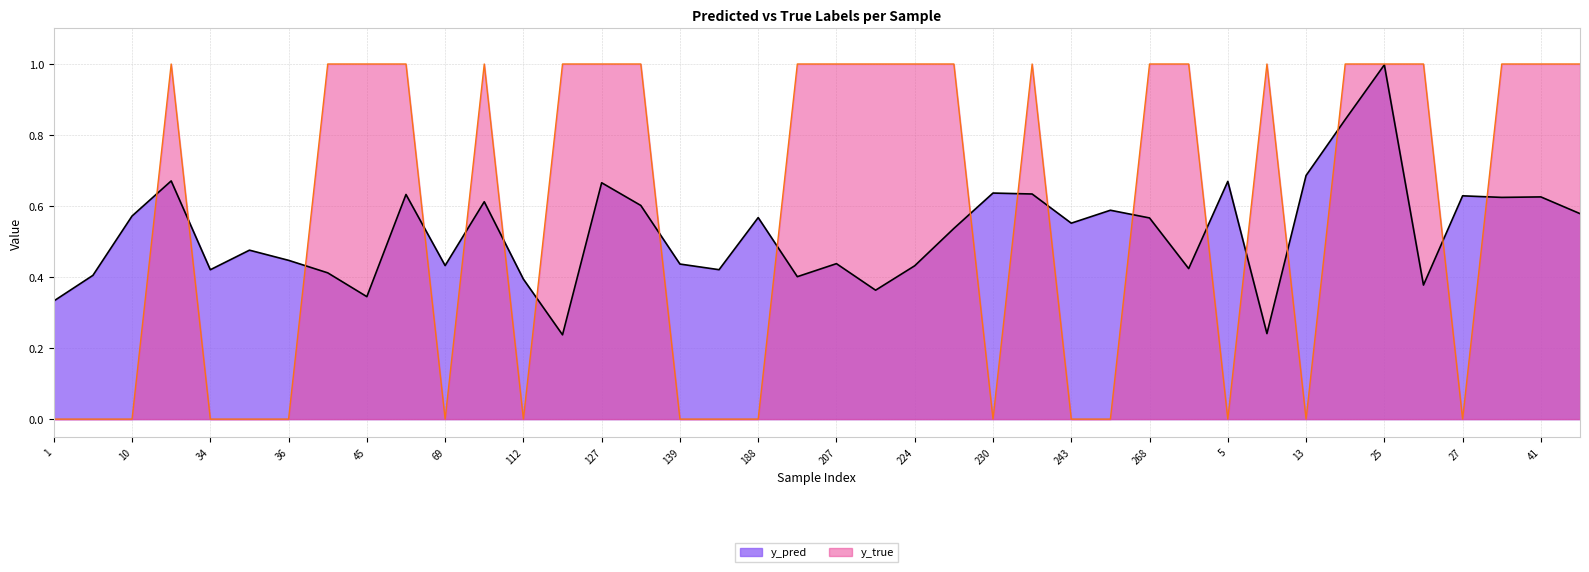

Rank the series at 224 from highest to lowest value.

y_true, y_pred